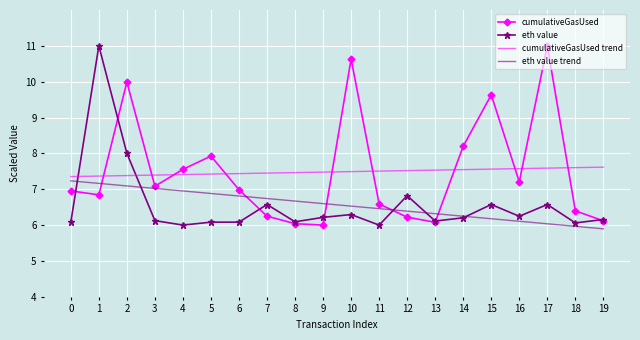

True or false: eth value has more than 1 points higher than both neighbors.

True